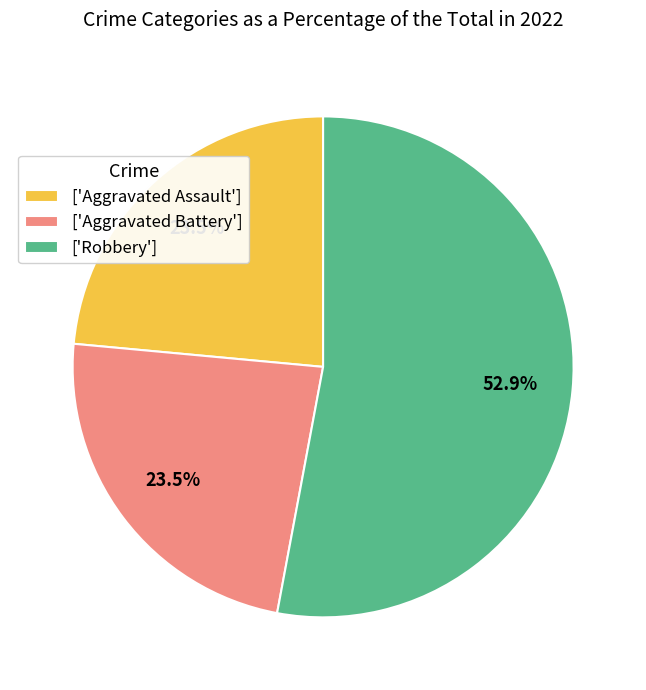

Count the number of slices in the pie.

3